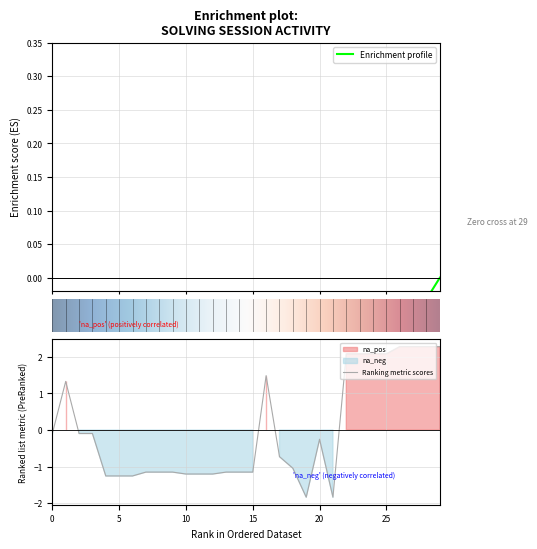

How many distinct data groups are displayed?

1